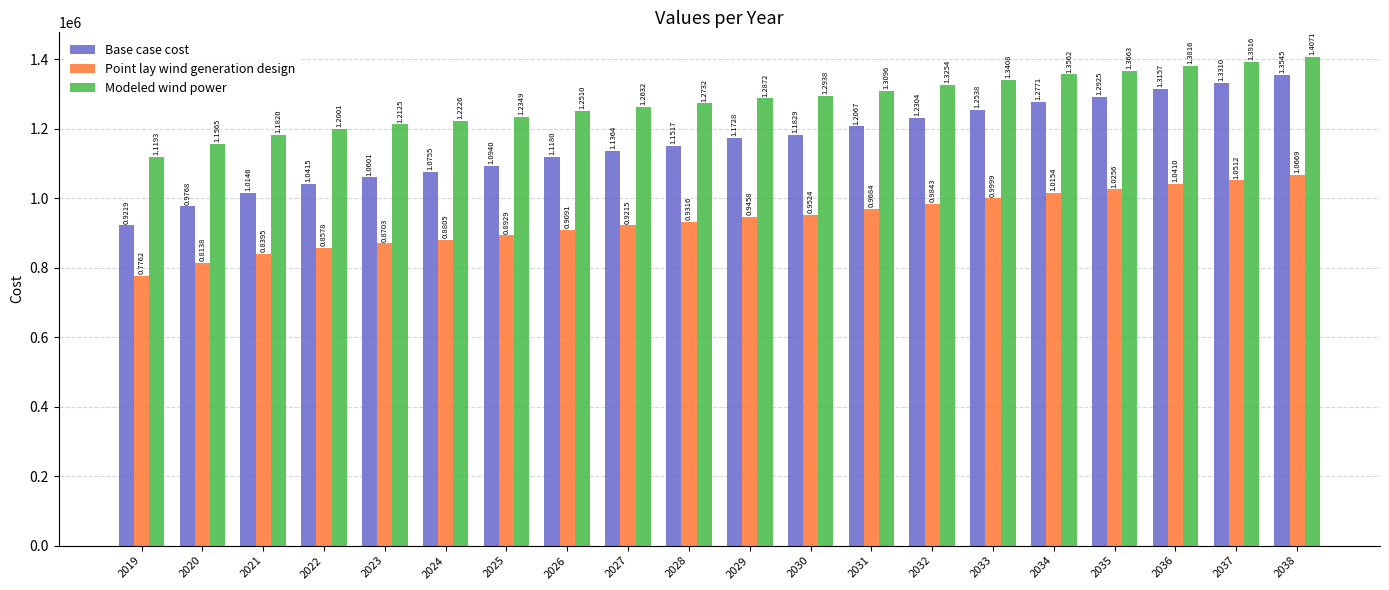

Are the bars grouped side by side (vs. stacked)?

Yes